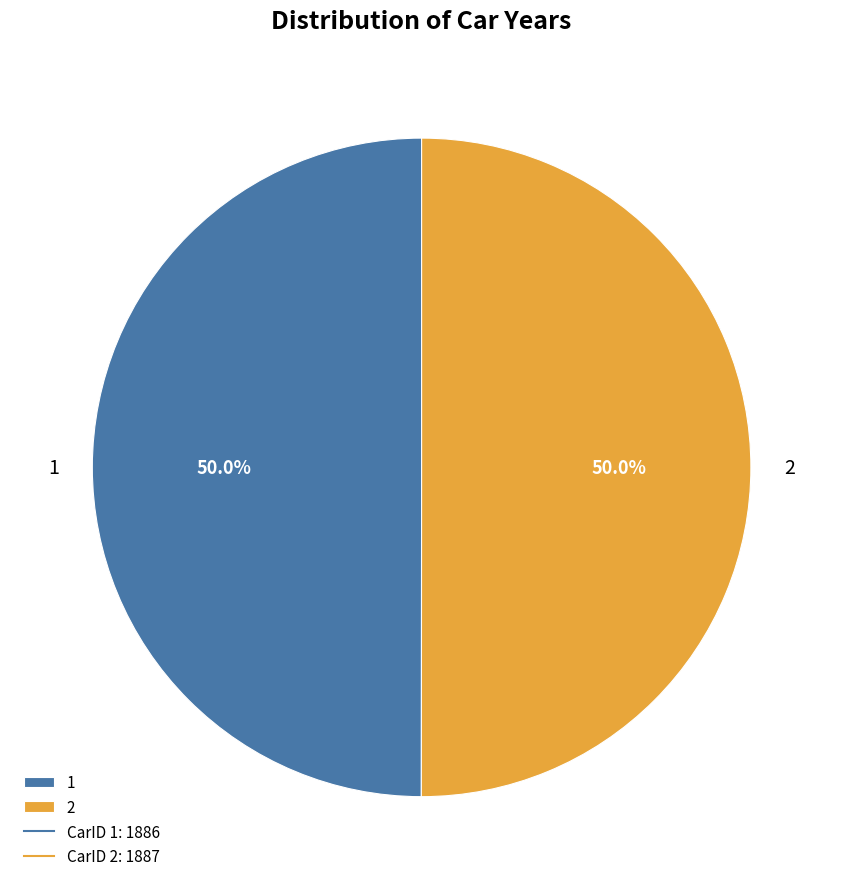

The 2 slice represents 60% of the pie. True or false?

False